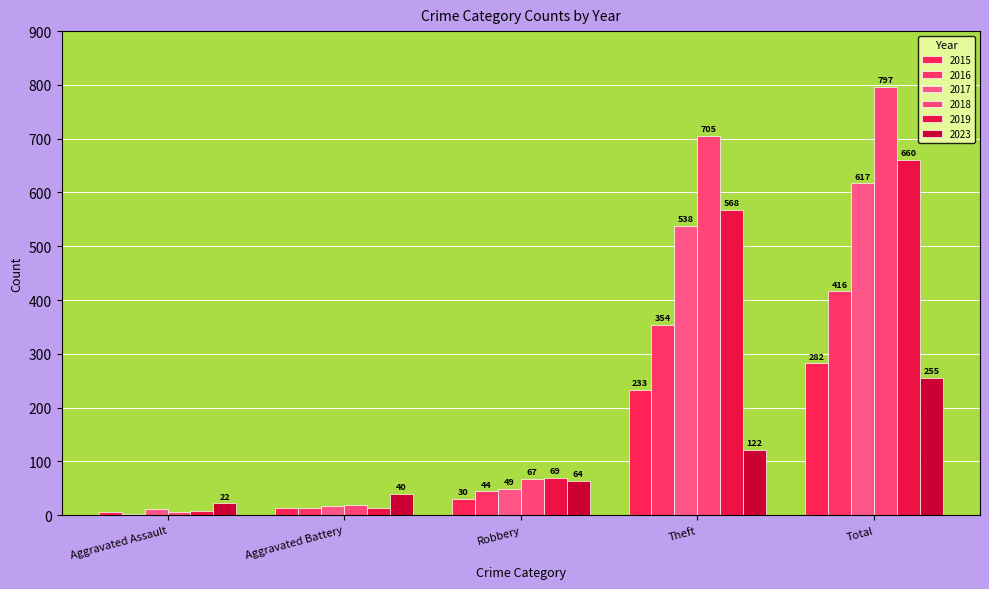

Count the number of data series in this chart.

6